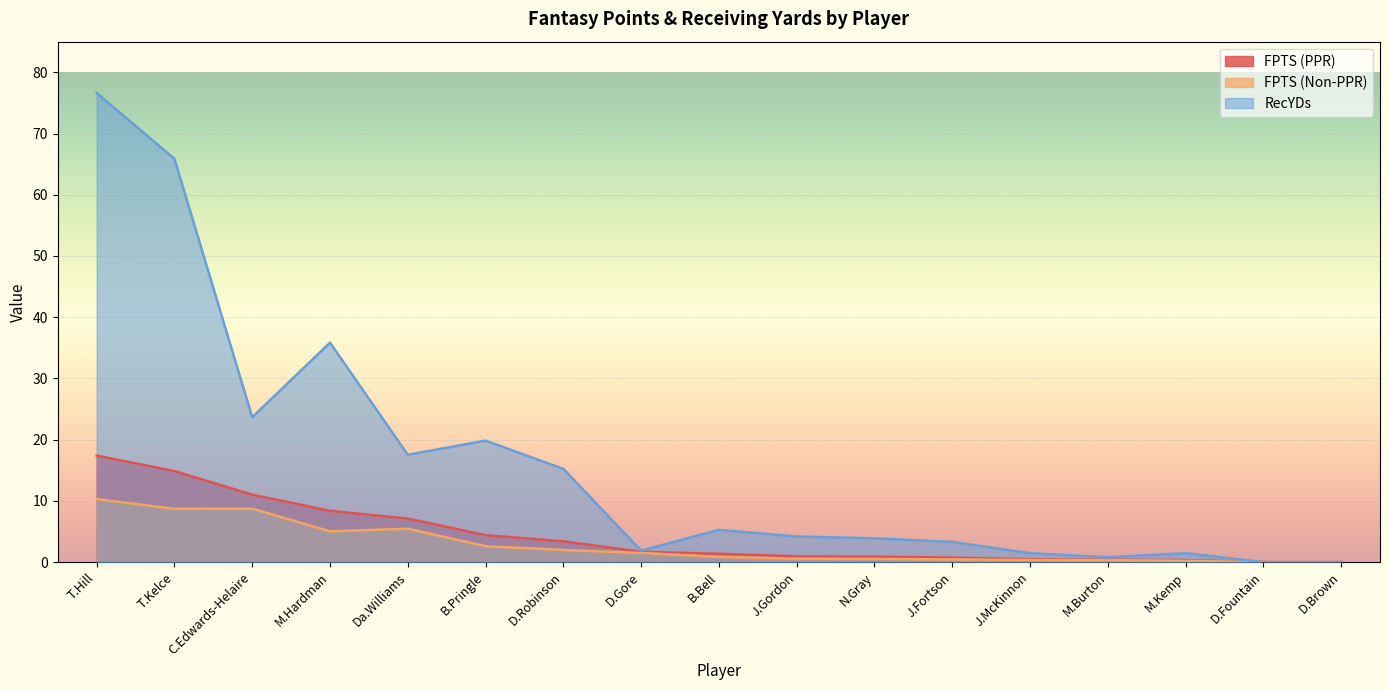

What is the label of the 1st point from the left?

T.Hill